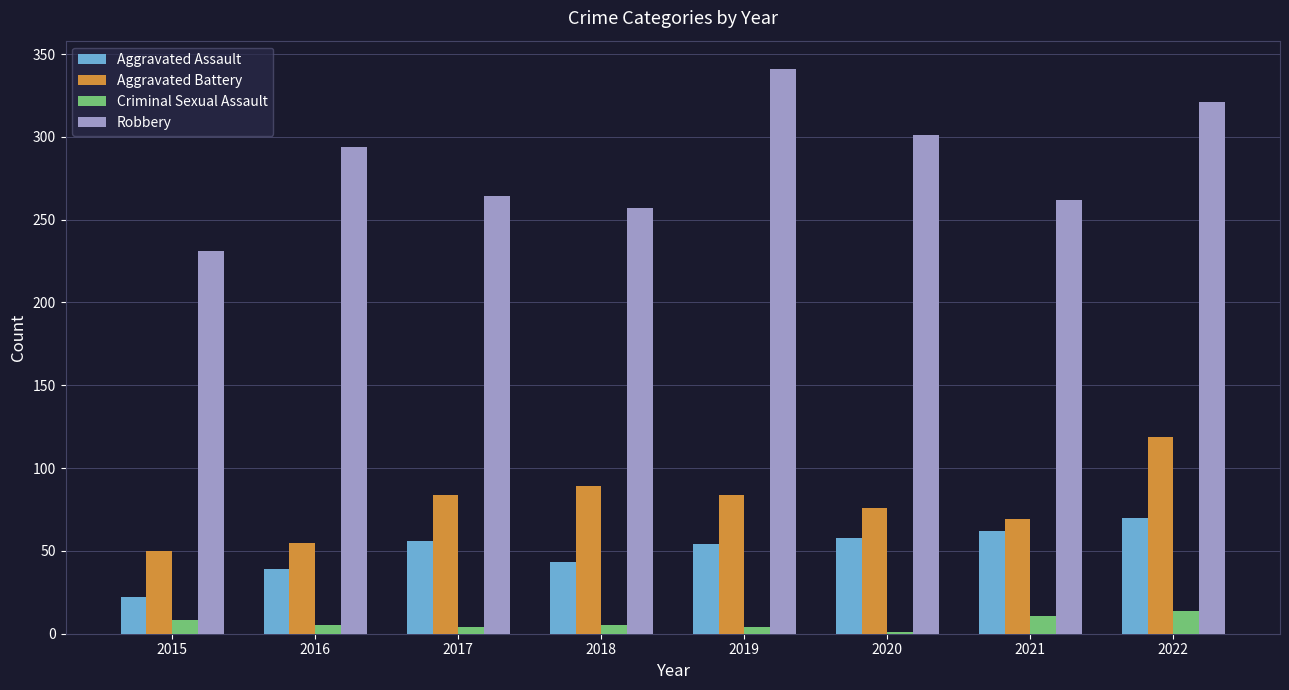

What is the sum of all Criminal Sexual Assault values?

52